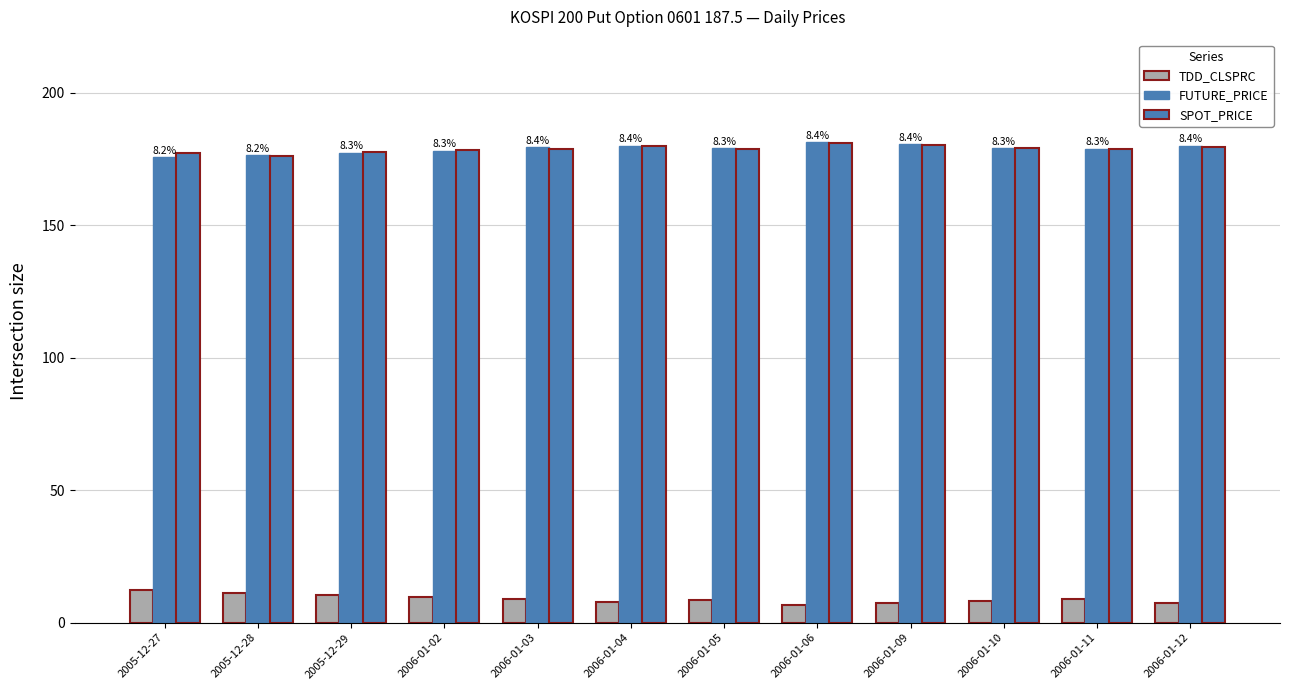

Reading right to left, extract all data points from this chart.

TDD_CLSPRC: 7.3	9.1	8.3	7.3	6.7	8.8	7.9	8.8	9.8	10.4	11.2	12.5
FUTURE_PRICE: 180.1	178.8	179.0	180.7	181.3	178.9	180.0	179.4	178.2	177.3	176.3	175.7
SPOT_PRICE: 179.7	178.7	179.0	180.3	180.9	178.8	179.9	178.8	178.3	177.4	176.2	177.2